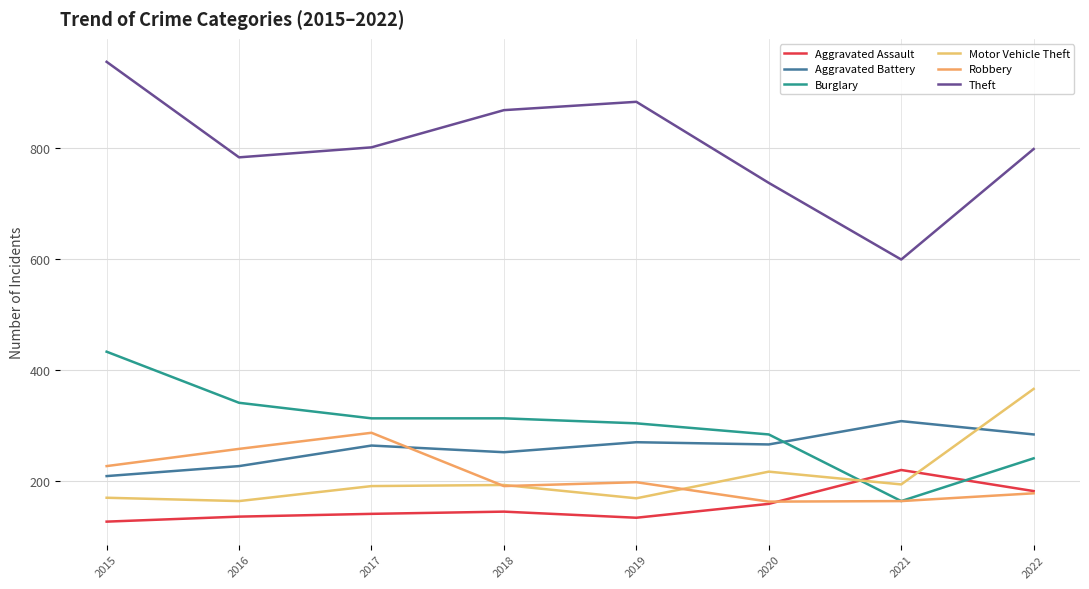

Does the chart have visible grid lines?

Yes